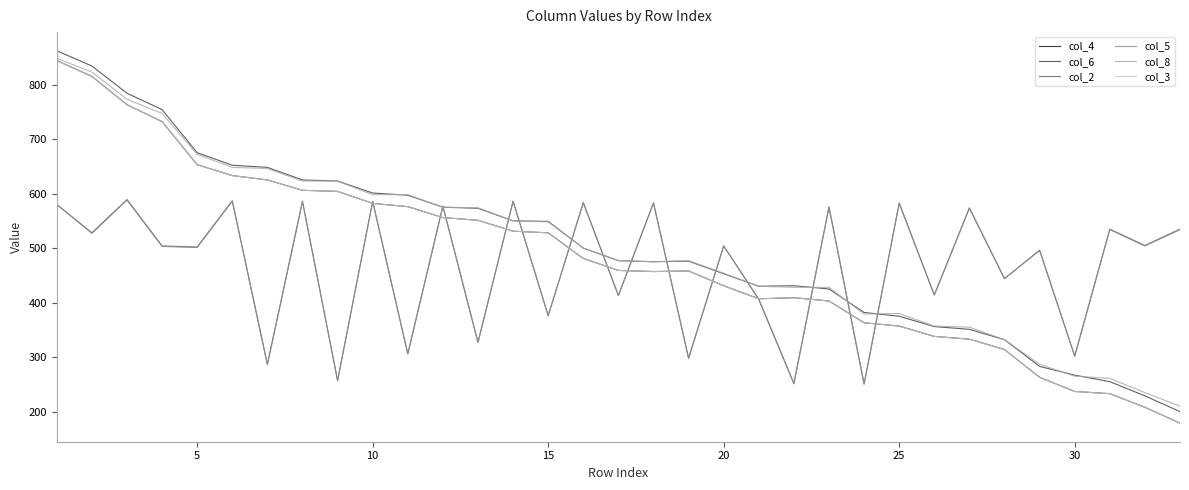

At how many categories does at least one series exceed 193?

33